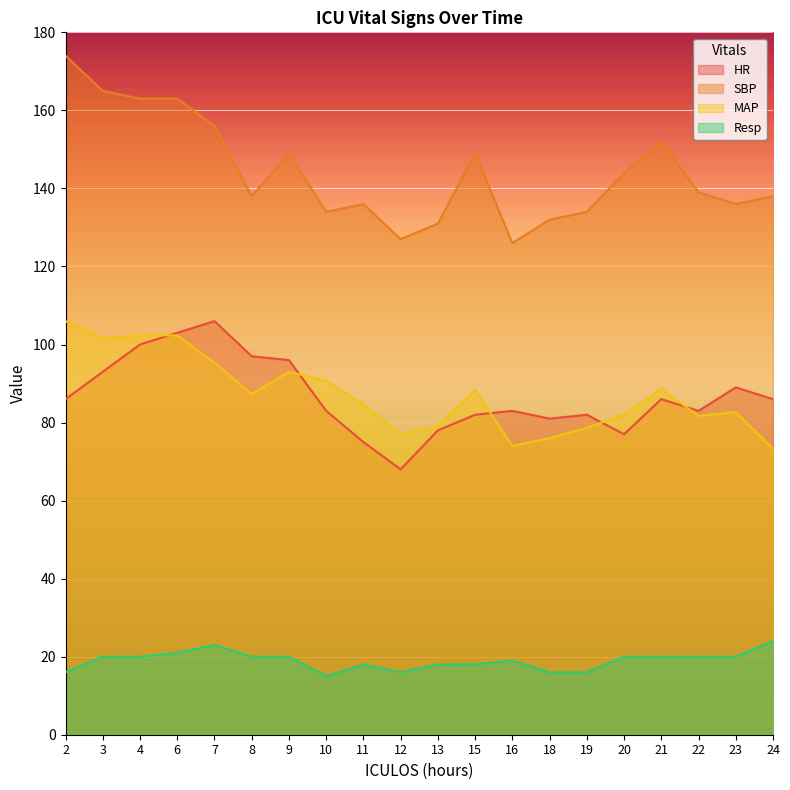

At which label is HR closest to 87?

2